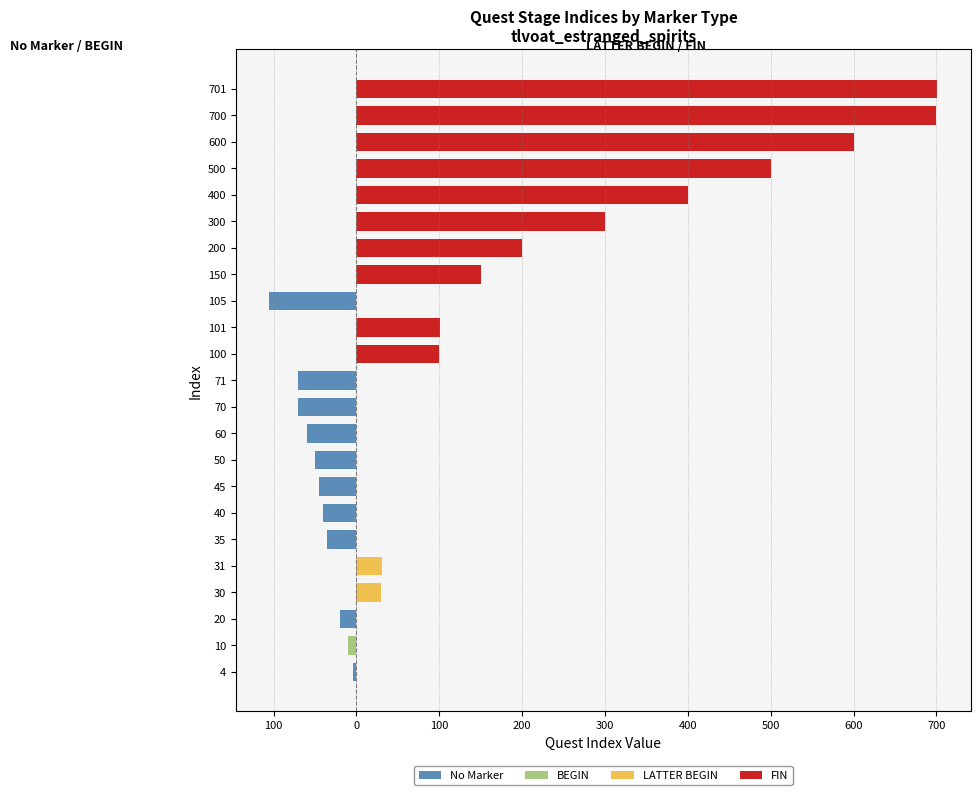

How many bars are there in each group?

4